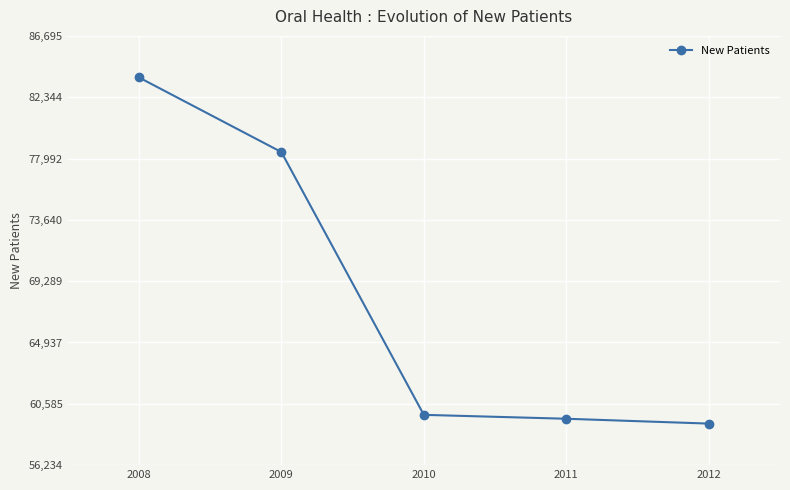

At which label does the data first exceed 59803?

2008